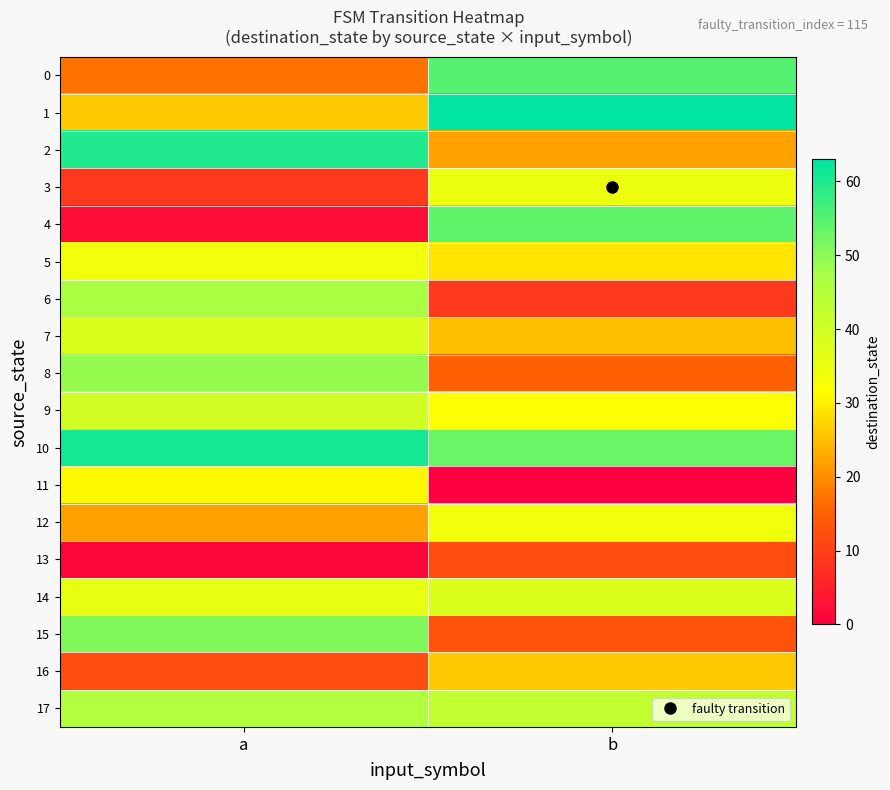

What is the greatest value displayed?

63